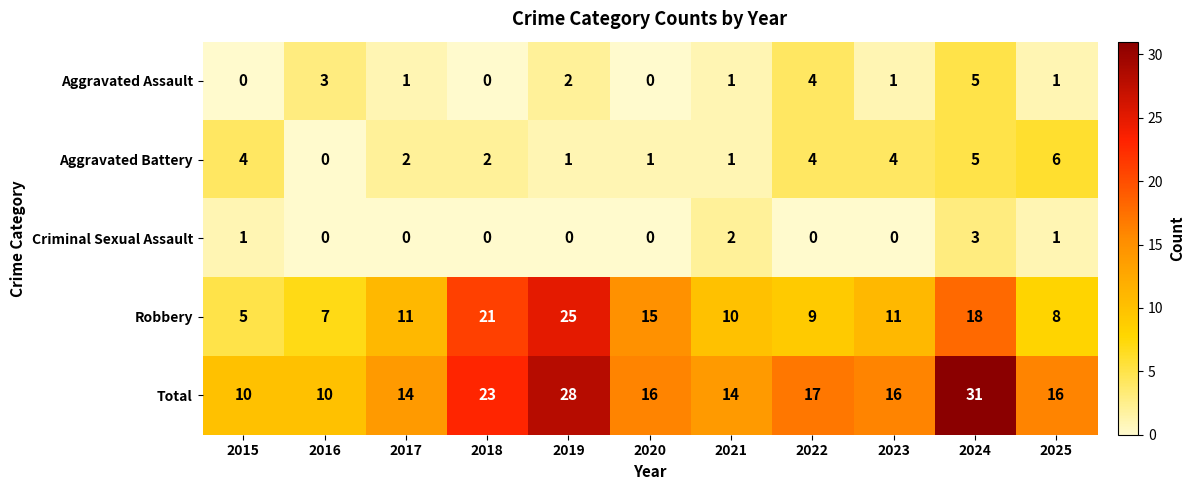

The Aggravated Battery series shows 3 at 2016. True or false?

False